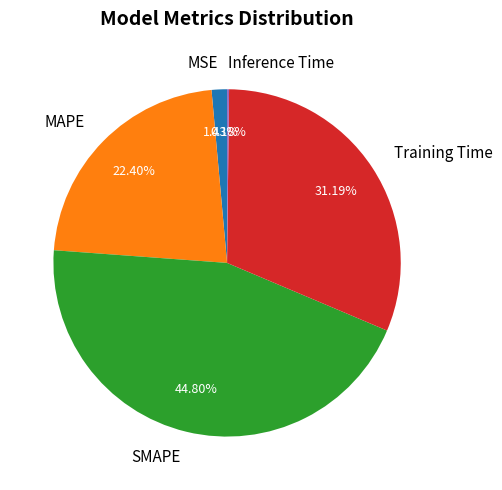

Do MSE and SMAPE together represent more than half of the pie?

No